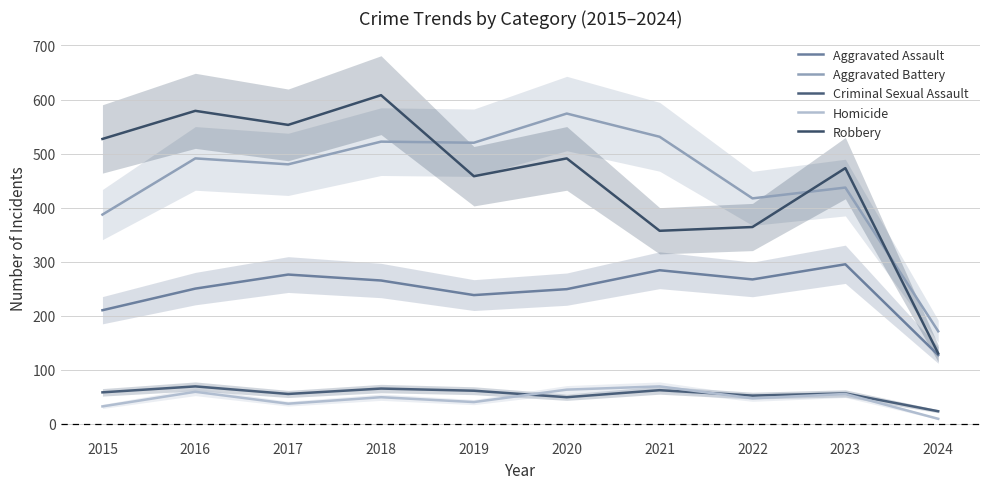

What is the minimum value for Criminal Sexual Assault?

23